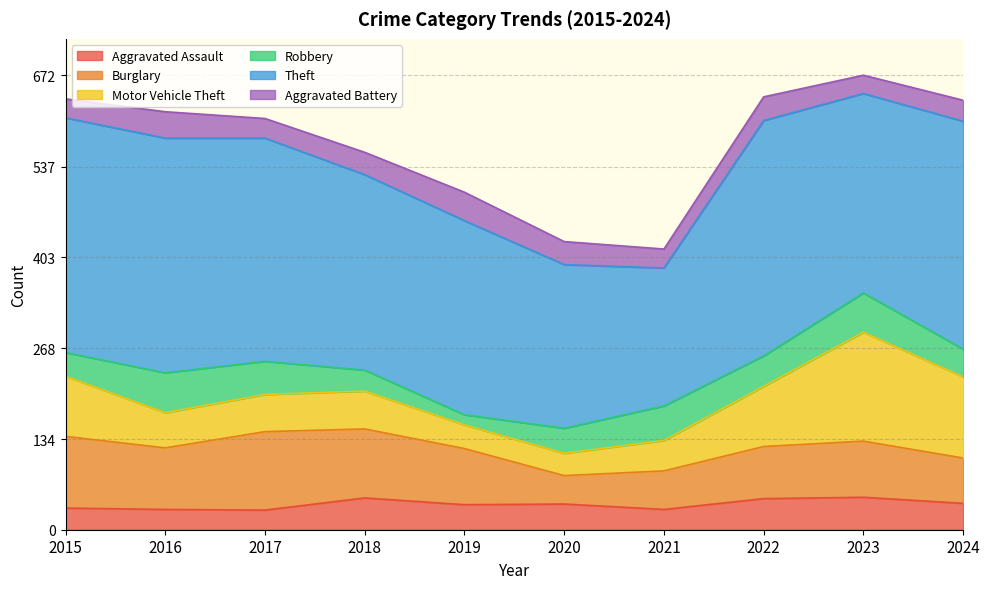

What is the value of the Motor Vehicle Theft point at the 6th from the left?

33